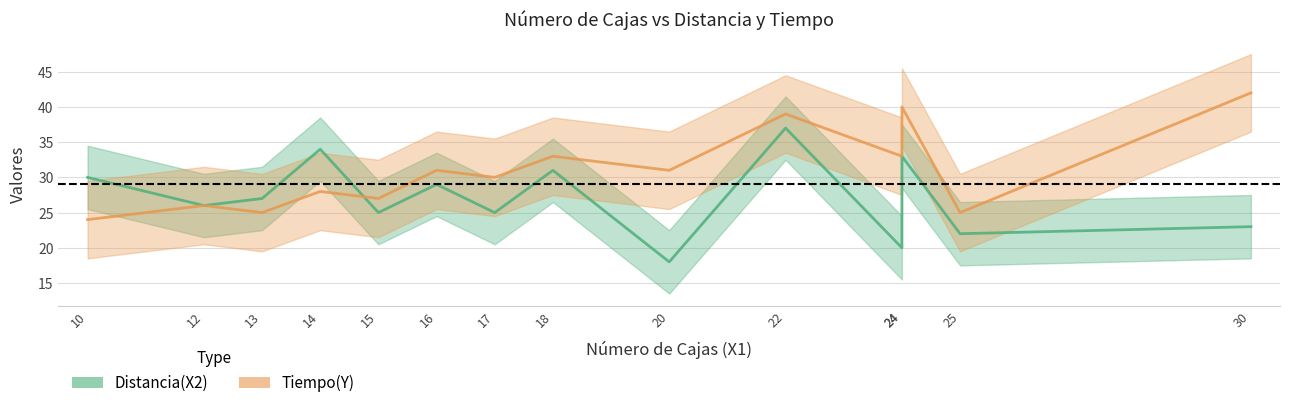

Between 24 and 30, which is larger?

30